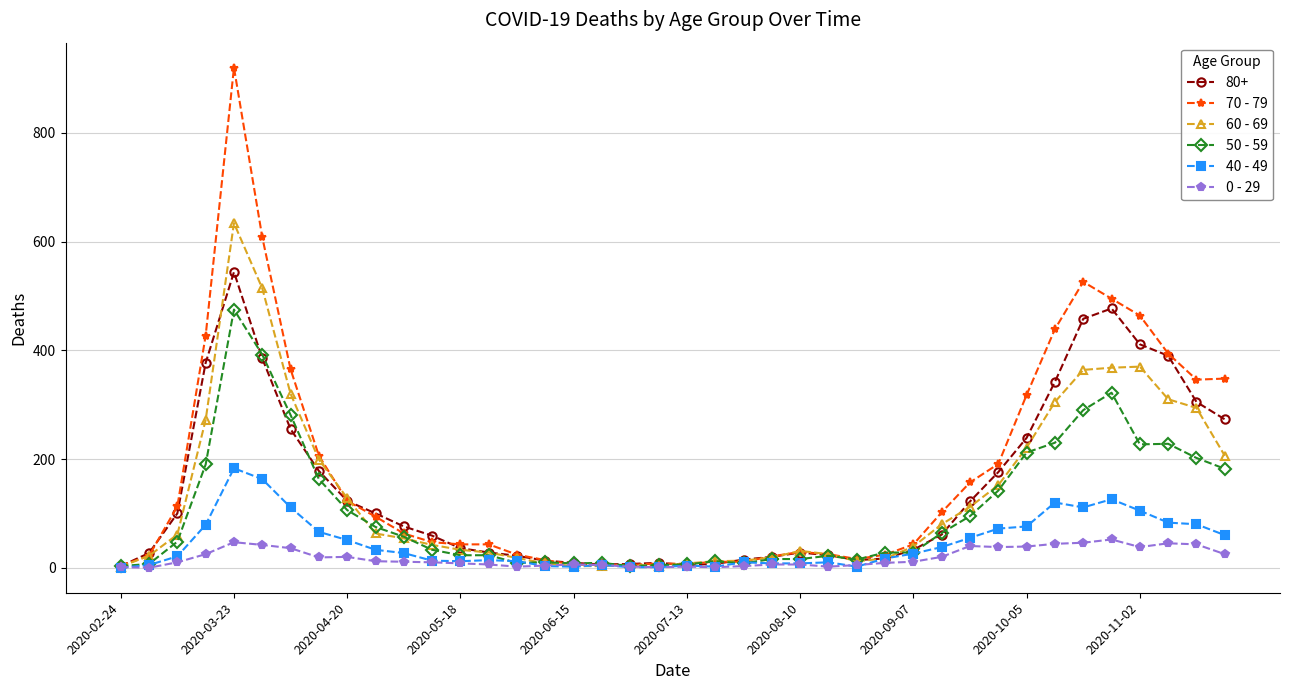

Which series has the largest range (max minus min)?

70 - 79